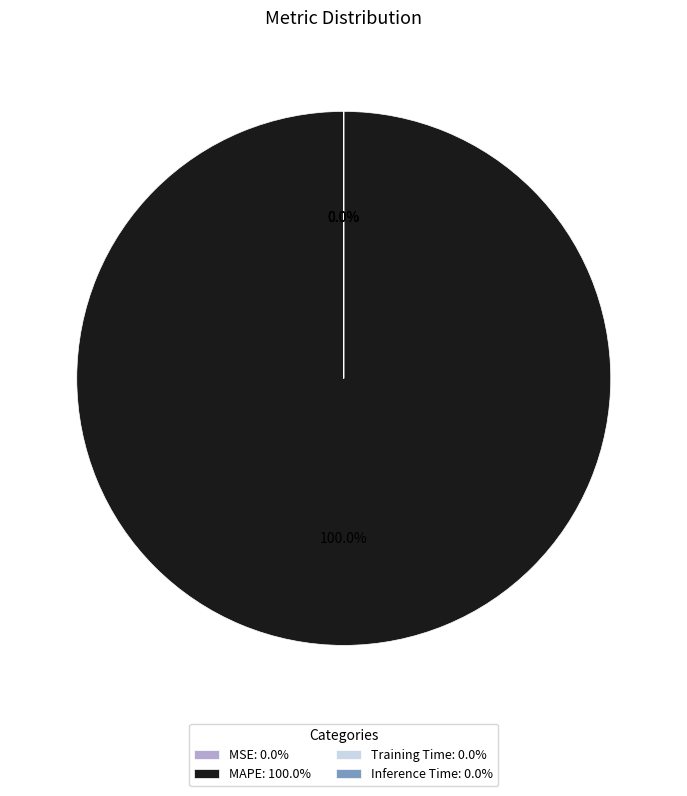

Rank the categories by value from lowest to highest.

Training Time, Inference Time, MSE, MAPE